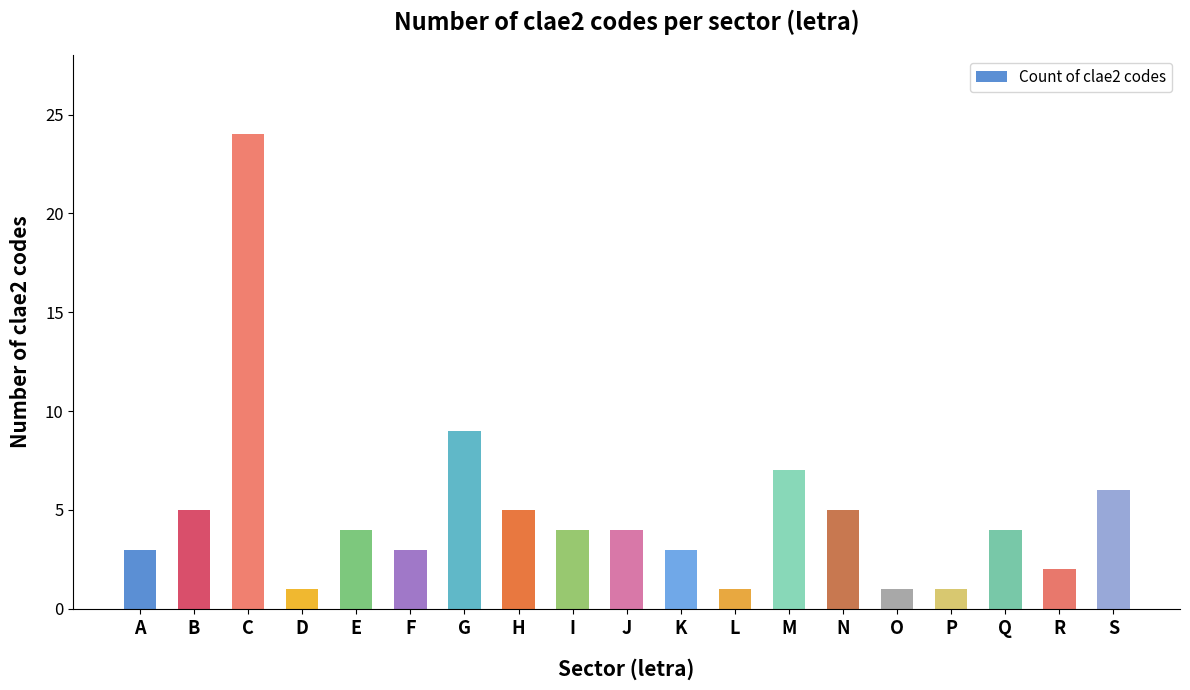

Where is the data nearest to the value 12?

G